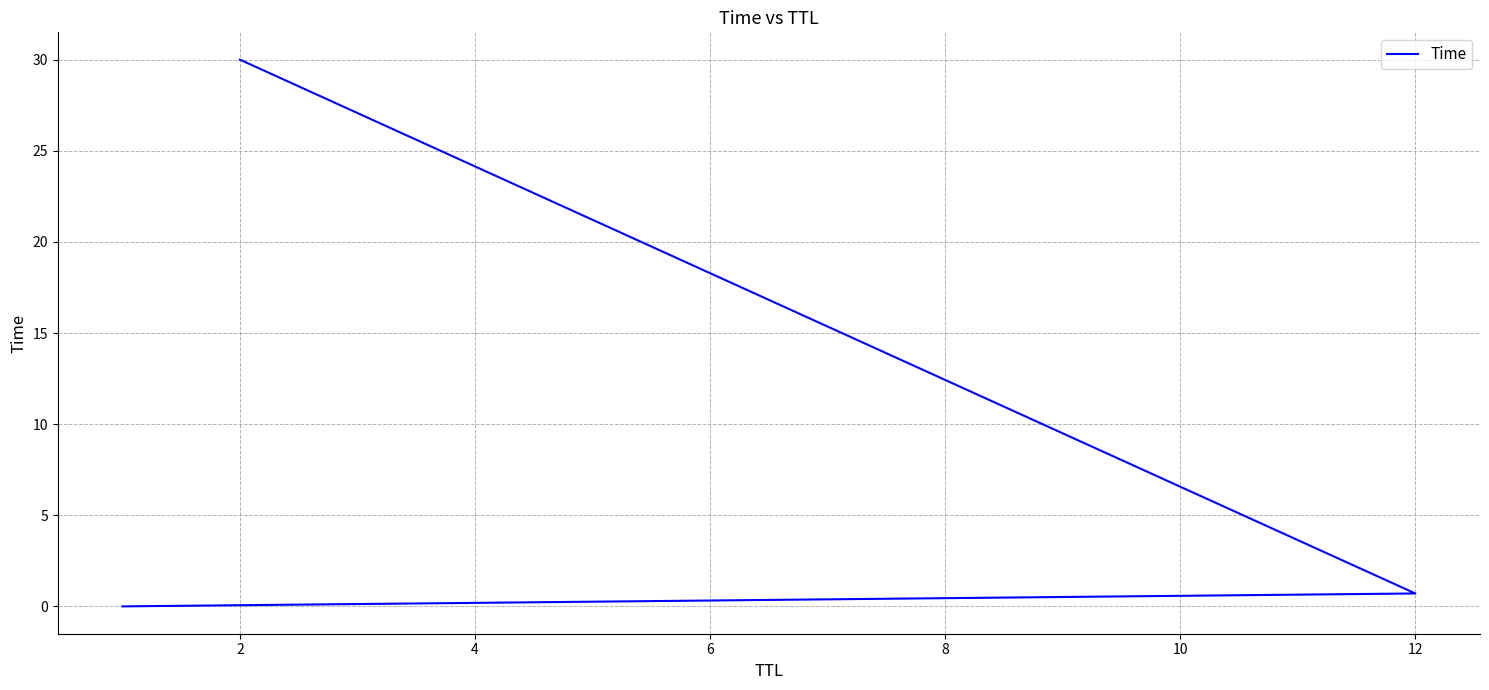

Which has a higher value, 0 or 4?

4